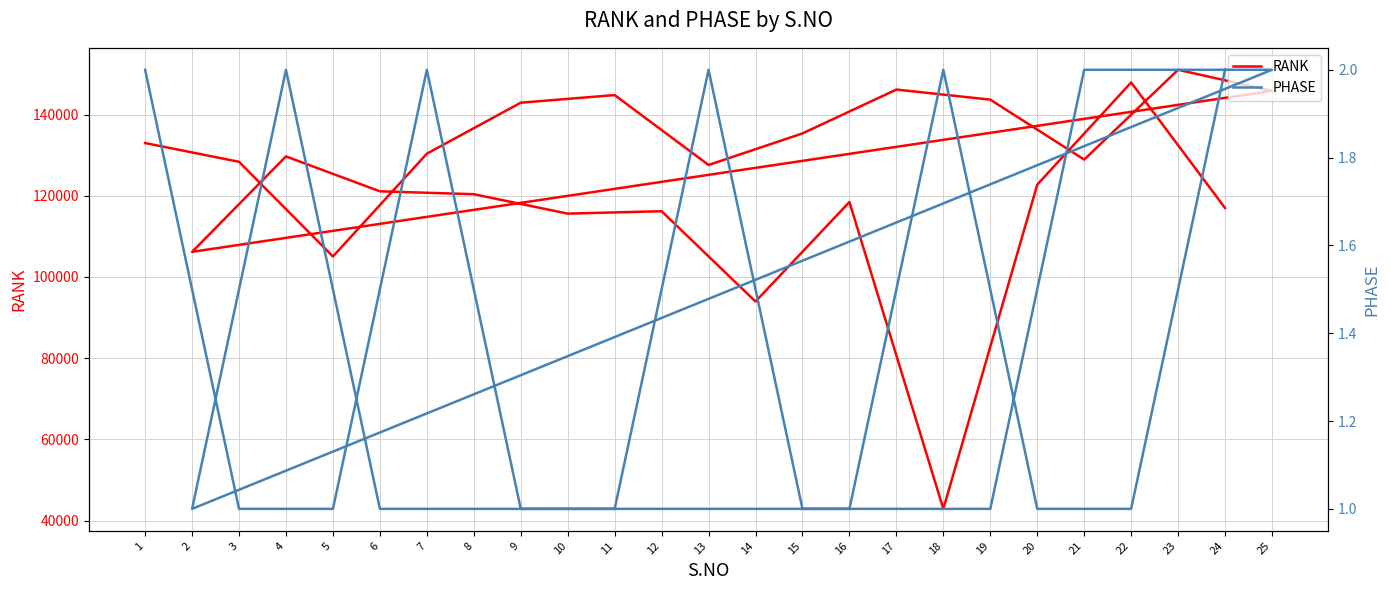

What is the smallest value displayed?

1